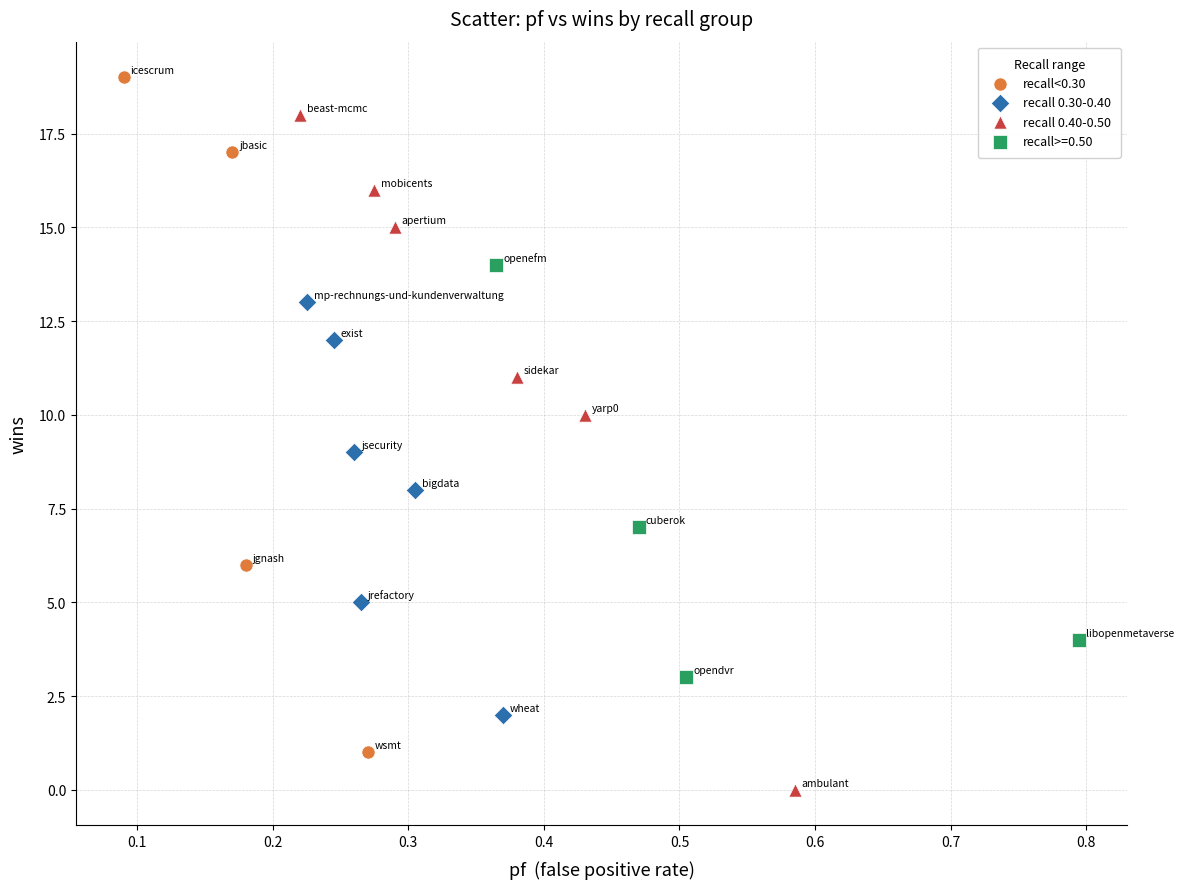

Which series reaches the maximum Y coordinate?

recall<0.30